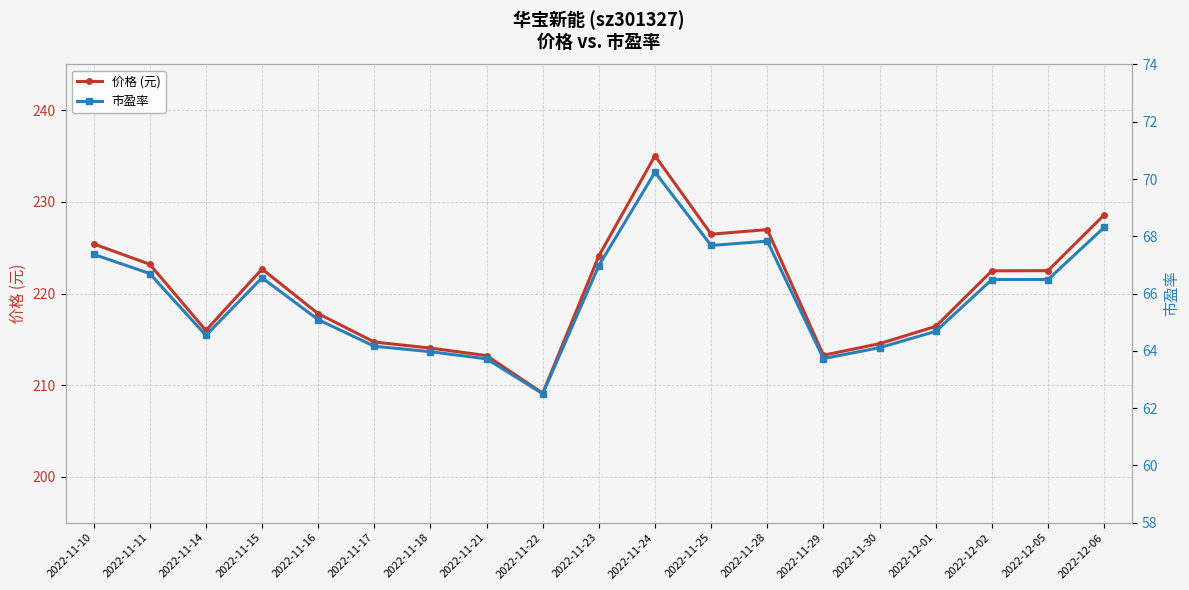

True or false: 市盈率 and 价格 (元) cross at least once.

False